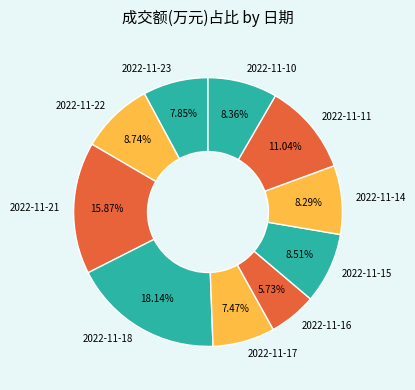

Which has a higher value, 2022-11-15 or 2022-11-16?

2022-11-15